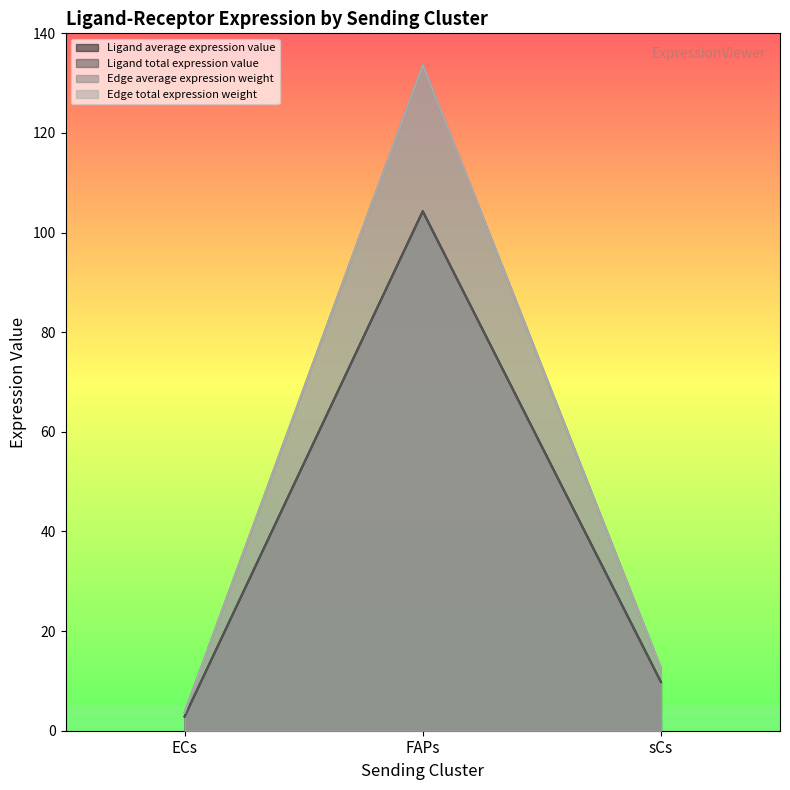

Between FAPs and sCs, which is larger?

FAPs